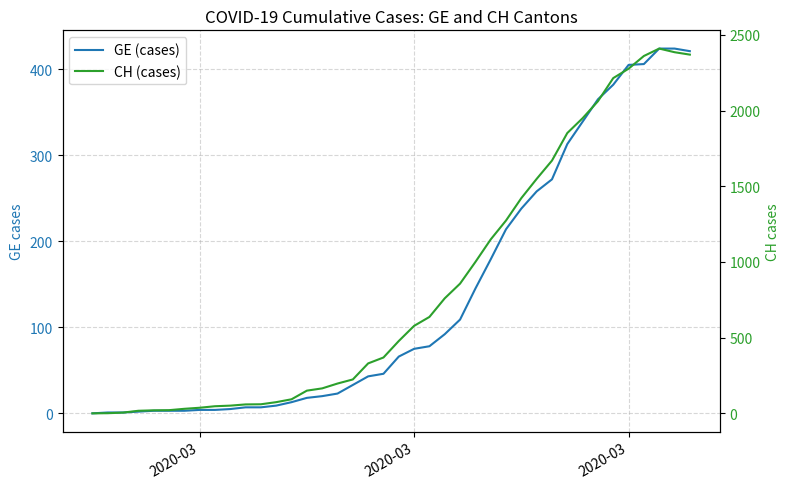

How many lines are shown in the chart?

2